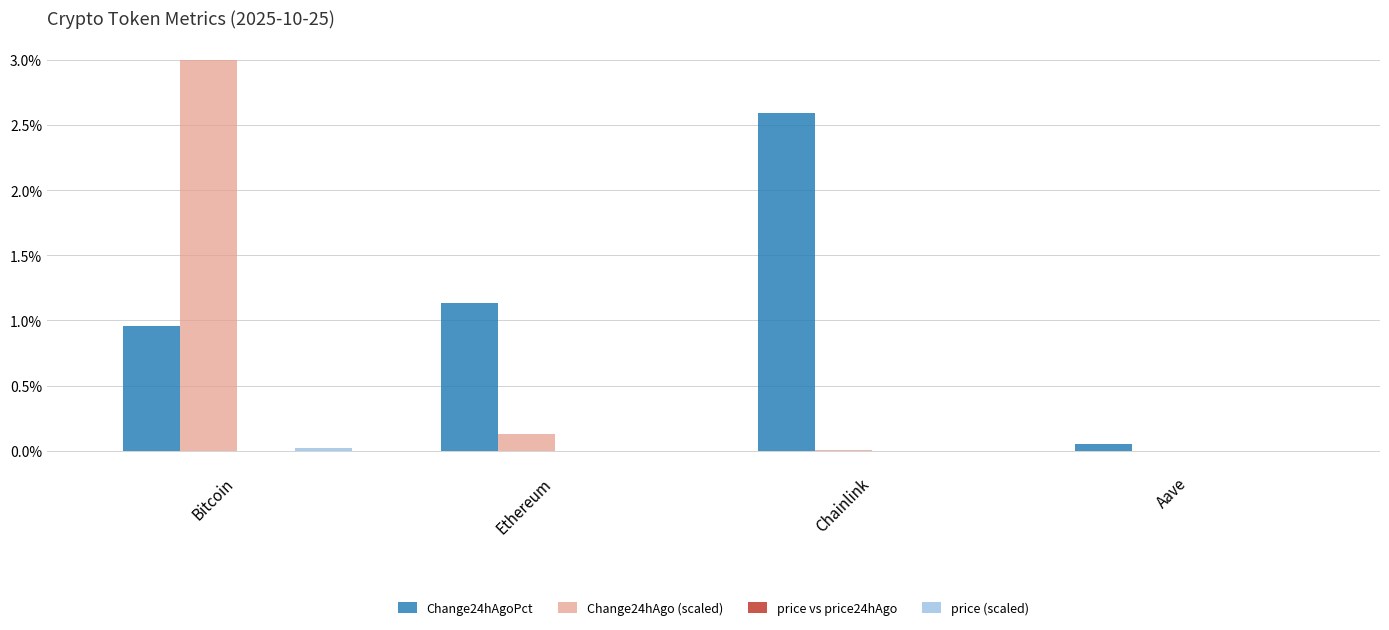

At which category is the sum across all series the highest?

Bitcoin